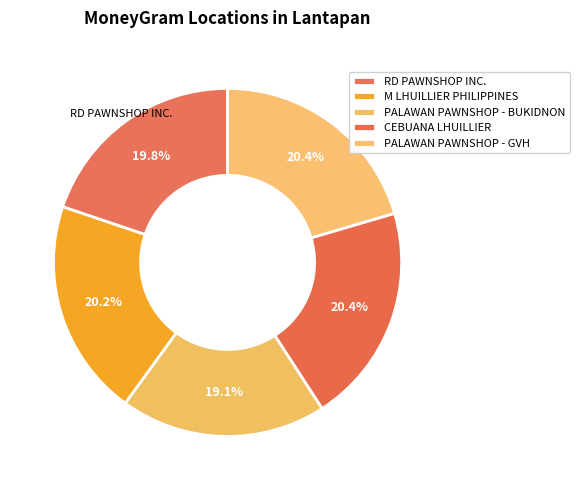

How many segments does this pie chart have?

5